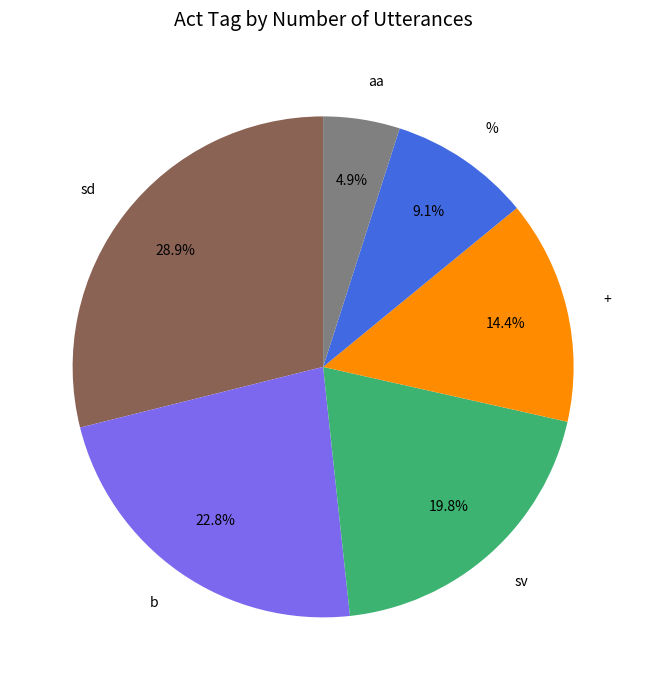

Rank the categories by value from lowest to highest.

aa, %, +, sv, b, sd